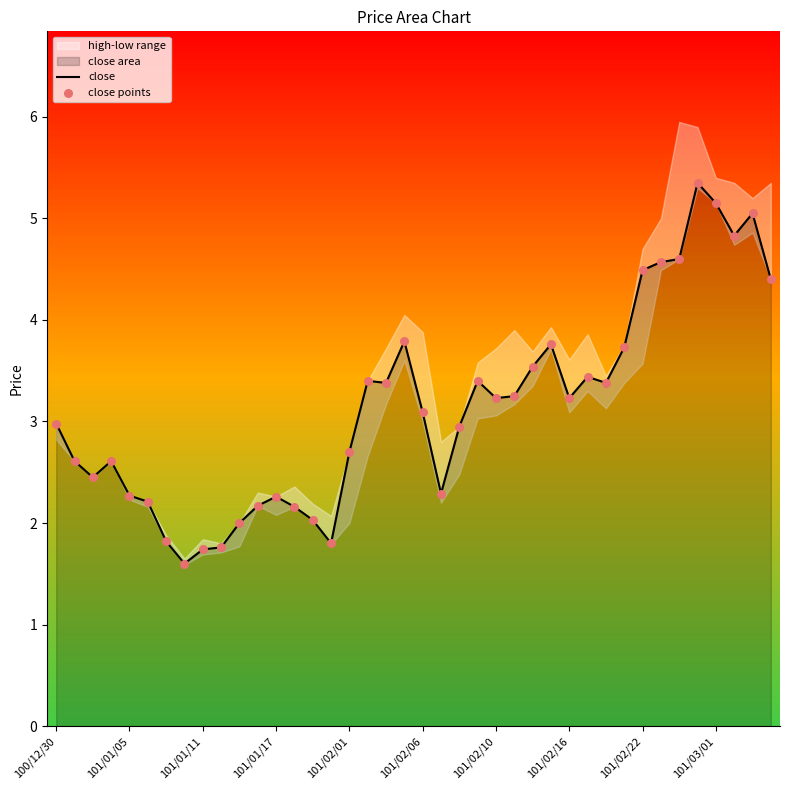

At how many categories does at least one series exceed 2?

34